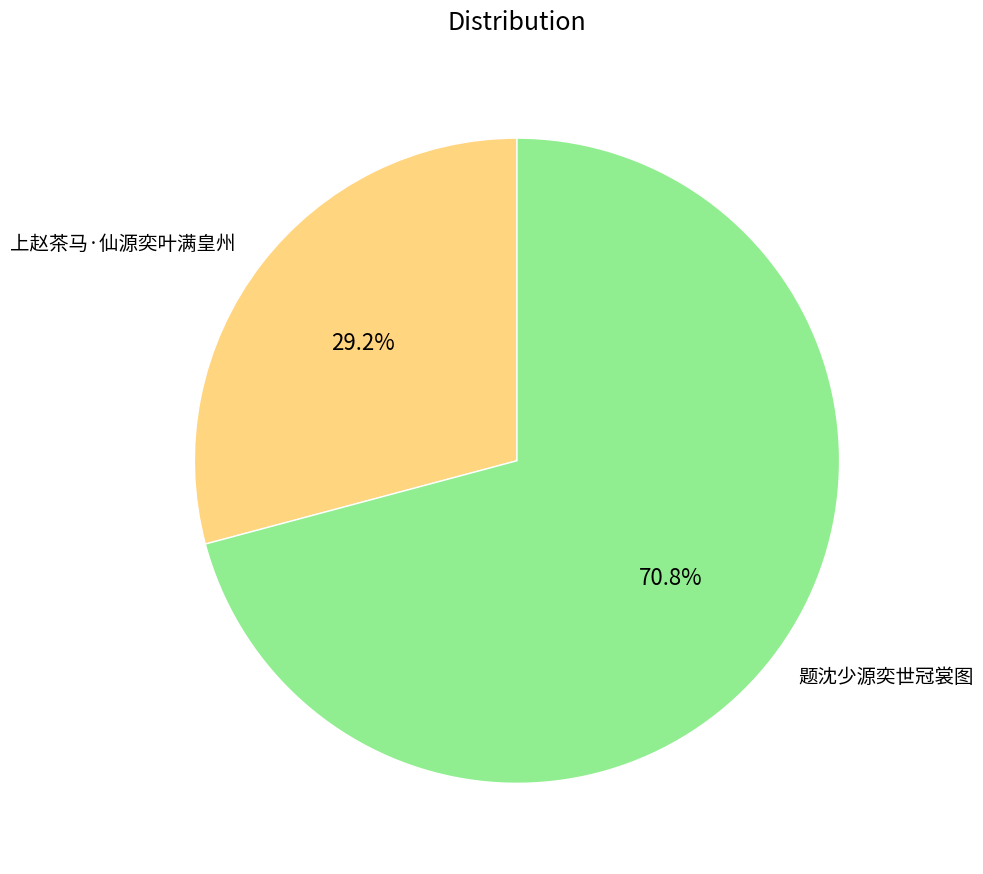

What is the smallest slice in the pie chart?

上赵茶马·仙源奕叶满皇州